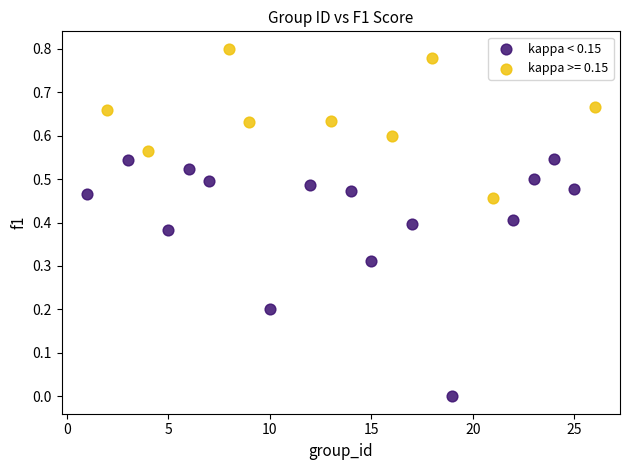

Which series contains the highest Y value?

kappa >= 0.15